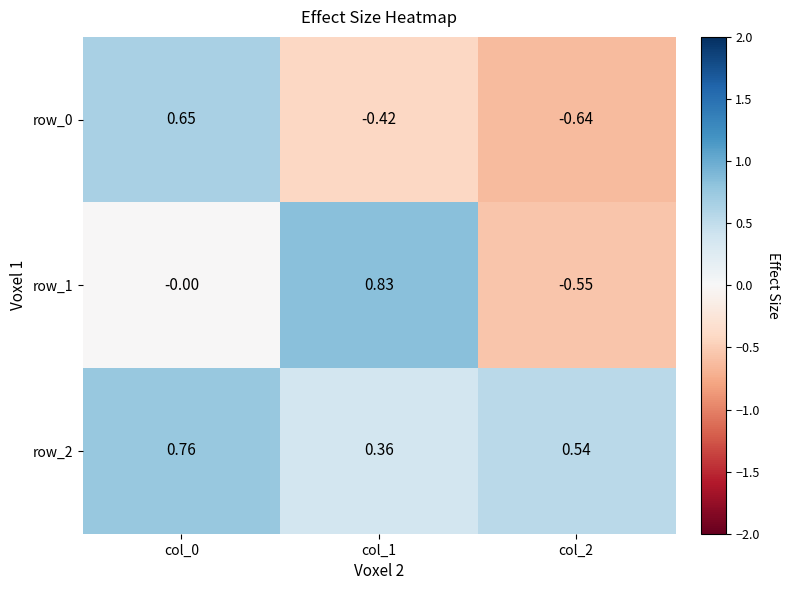

Is the value of row_2 at col_0 greater than the value of row_0 at col_0?

Yes